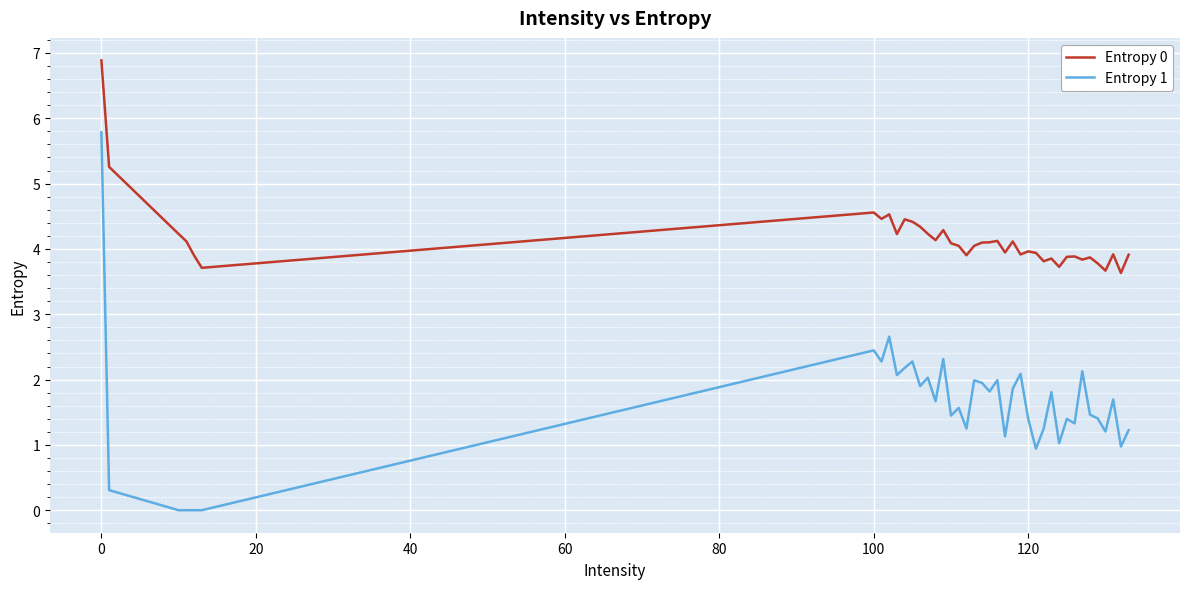

What is the maximum value shown in the chart?

6.9